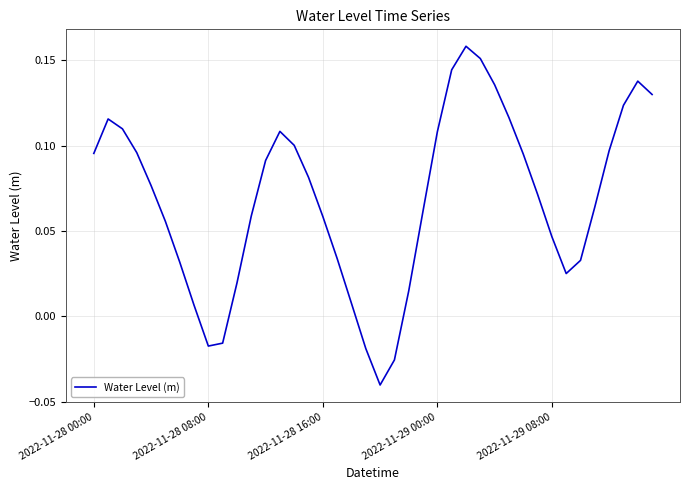

Where is the data nearest to the value 0?

7